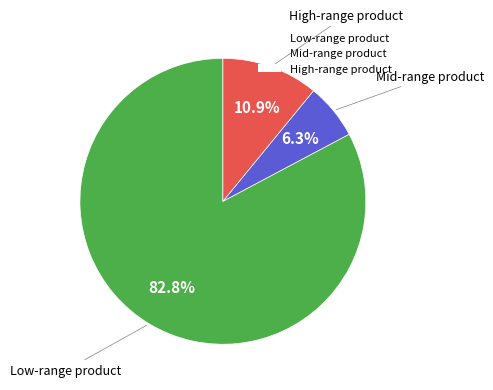

Which has a higher value, Low-range product or High-range product?

Low-range product